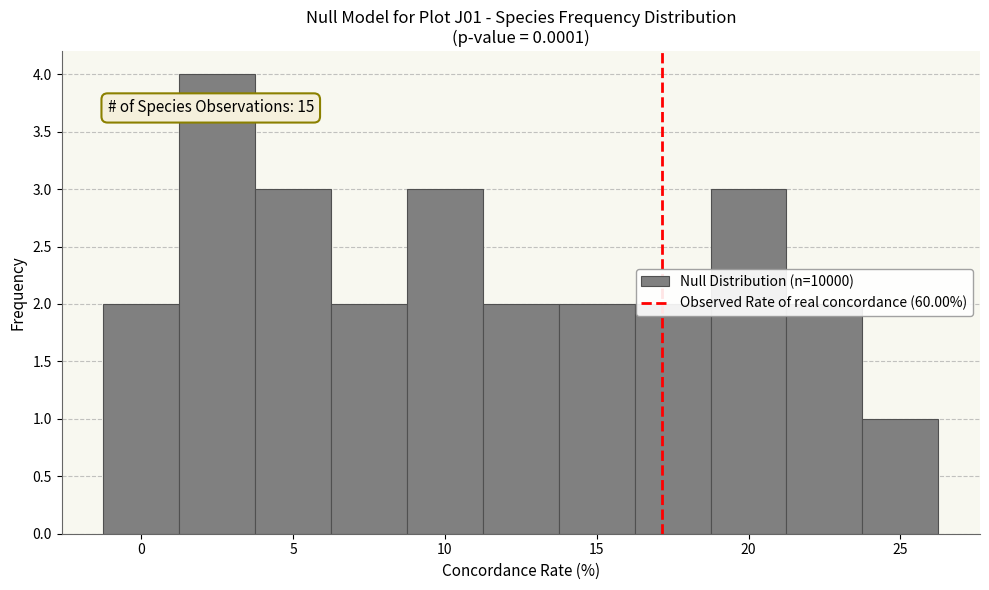

Over which range of the x-axis is the bar tallest?

1.25 to 3.75